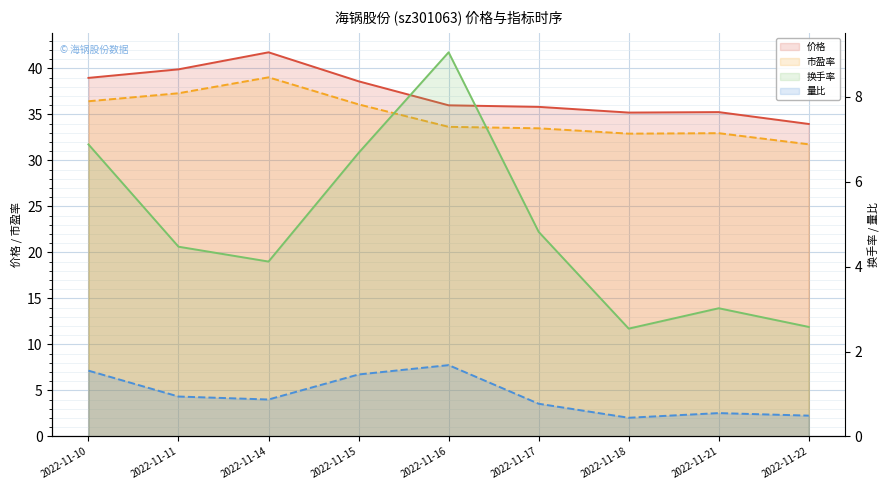

At which label is 市盈率 closest to 35?

2022-11-15